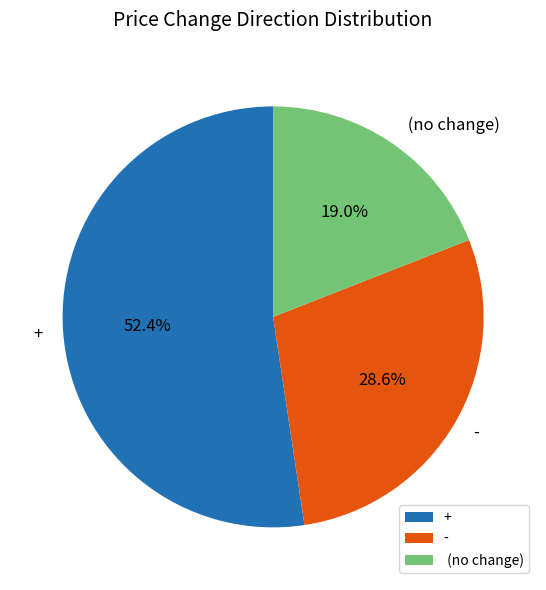

Is there a majority slice in this chart?

Yes